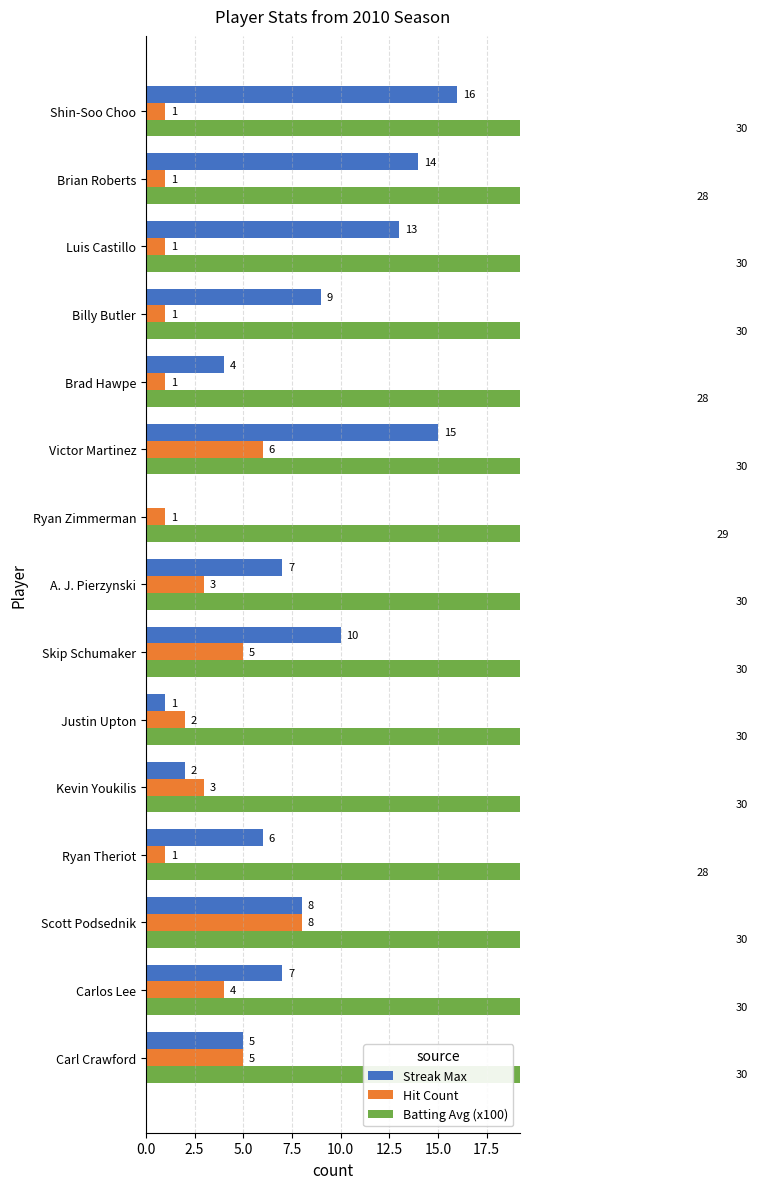

What is the difference between the maximum and second lowest values in the Streak Max series?

15